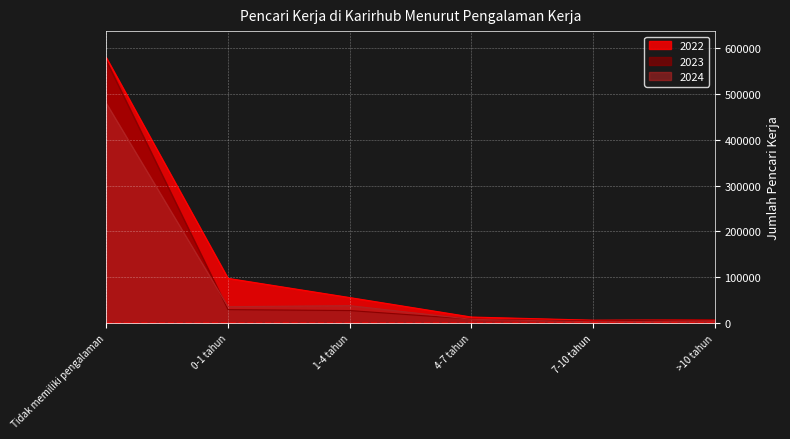

In 2022, how many points are lower than both neighbors (excluding endpoints)?

1